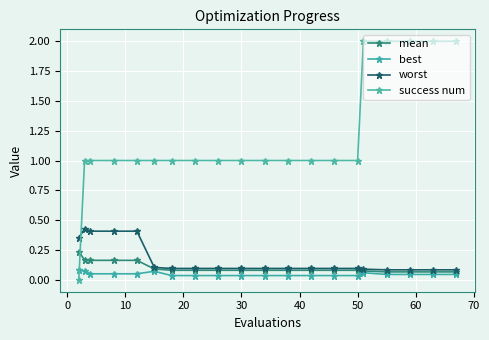

Does the chart have visible grid lines?

Yes